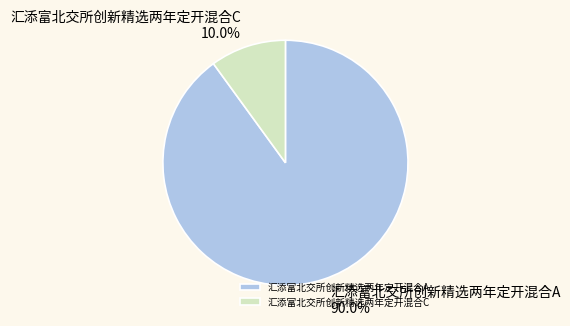

Rank the categories by value from lowest to highest.

汇添富北交所创新精选两年定开混合C, 汇添富北交所创新精选两年定开混合A